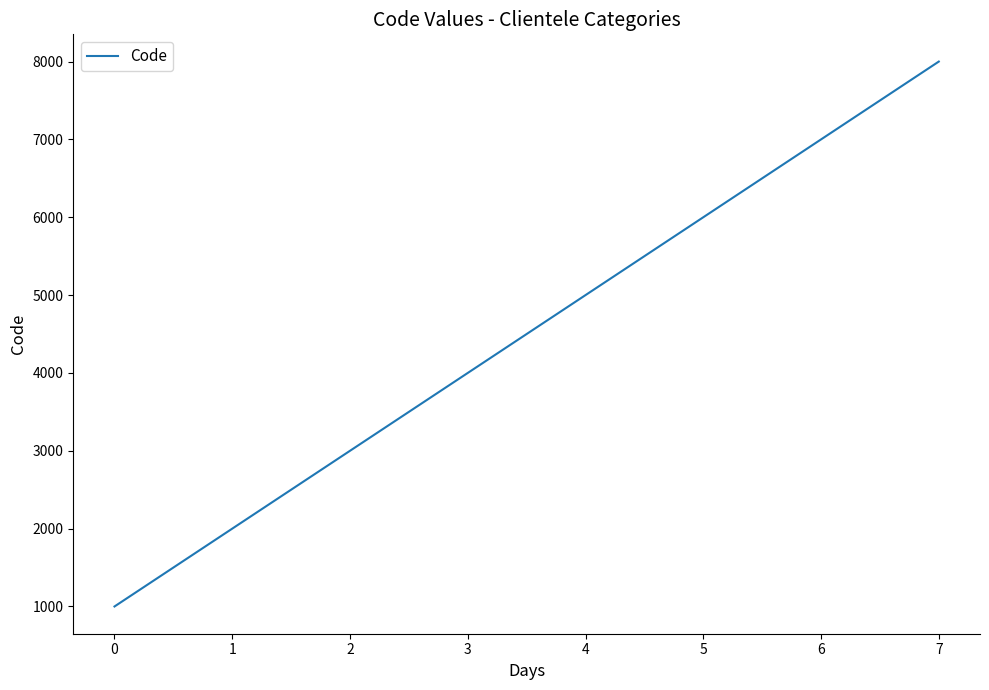

What is the greatest value displayed?

8000